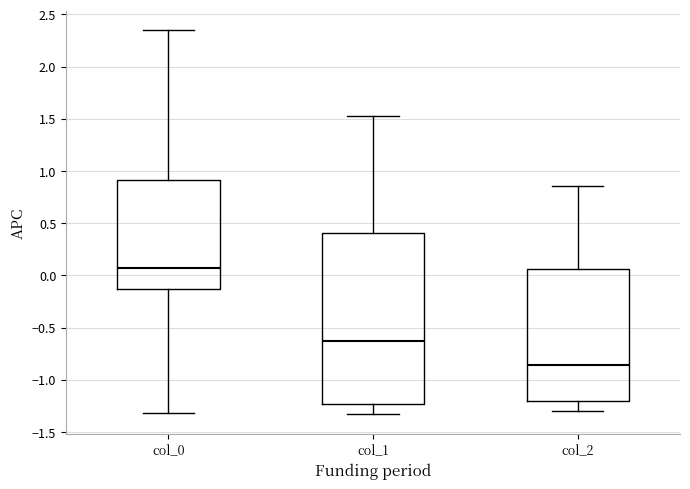

Reading left to right, transcribe this box plot: for each box, give where its median line is, the range the box spans, and where its two whiskers end, as read against the y-axis. The values are not printed on the chart, so give them approximately, as read against the axis.

col_0: median 0.05, box -0.15 to 0.90, whiskers -1.30 to 2.35
col_1: median -0.65, box -1.25 to 0.40, whiskers -1.35 to 1.55
col_2: median -0.85, box -1.20 to 0.05, whiskers -1.30 to 0.85